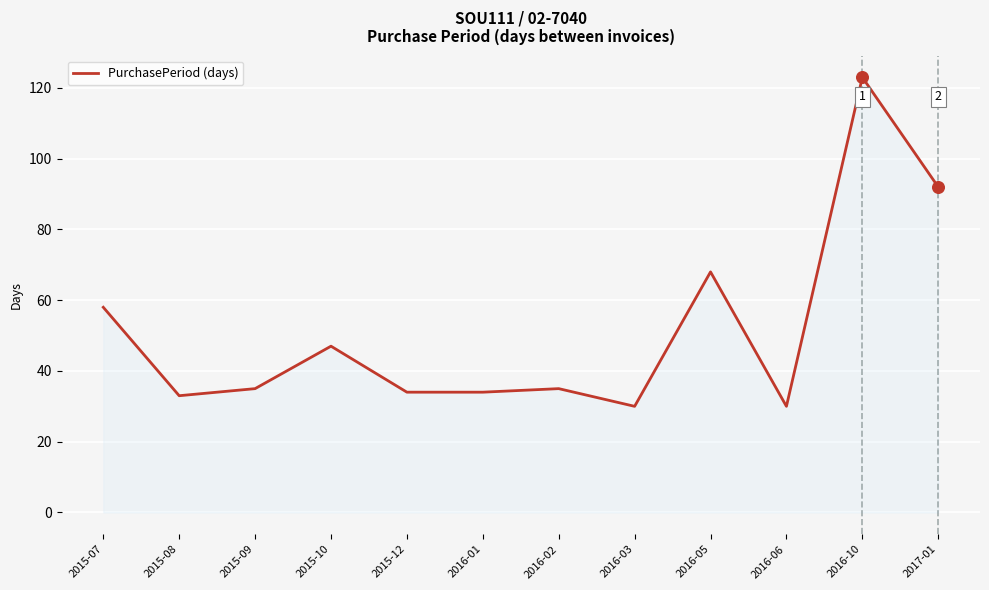

Which has a higher value, 2015-07 or 2016-02?

2015-07